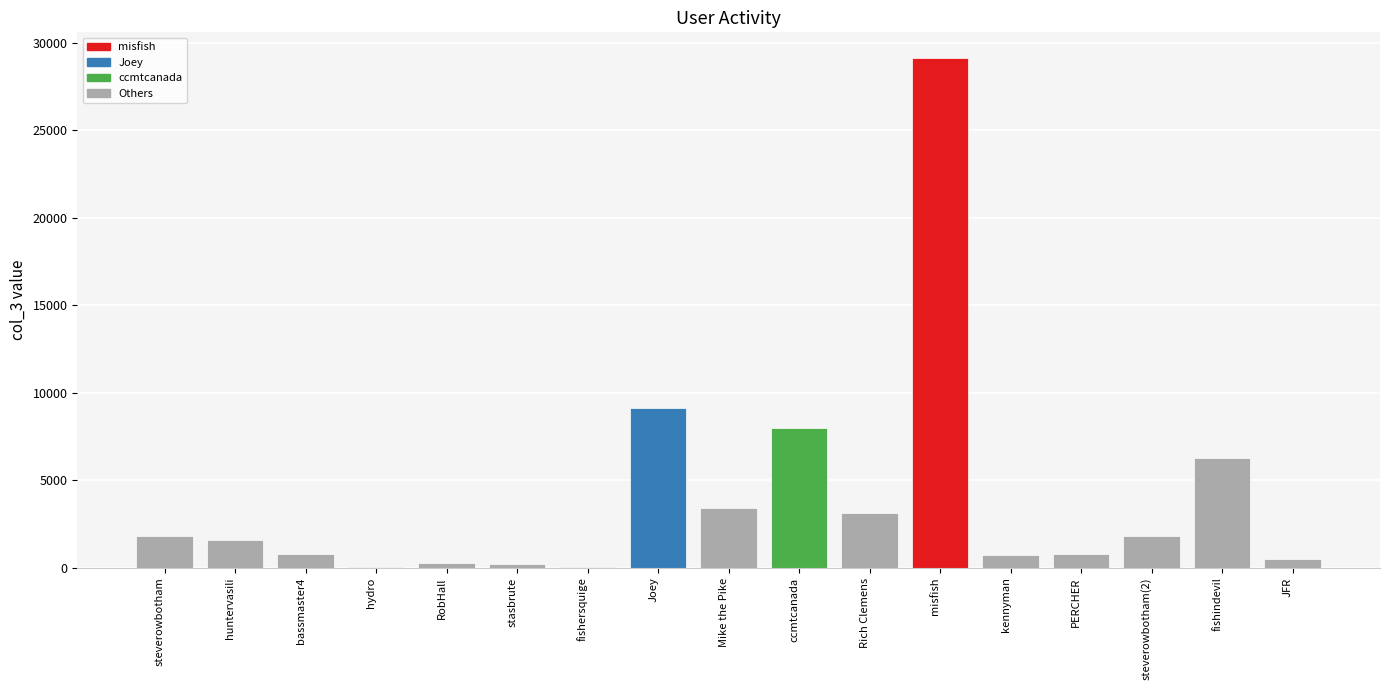

What is the maximum value shown in the chart?

29133